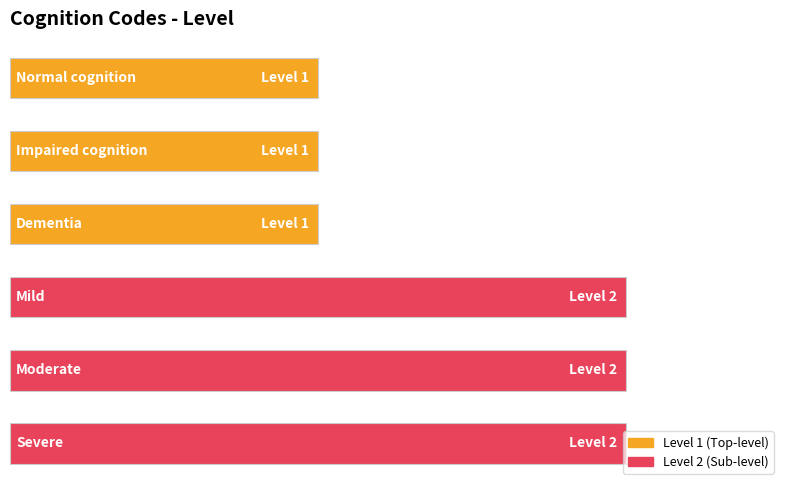

Are the bars horizontal?

Yes